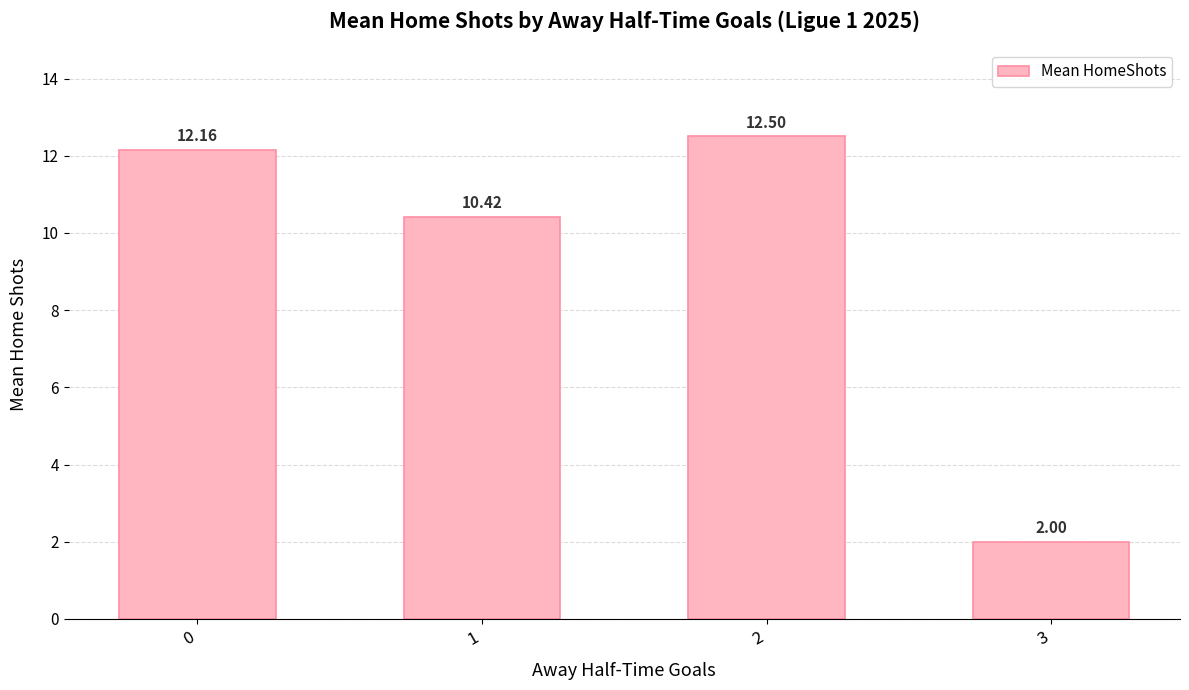

The chart shows a value of 10.4 at 1. True or false?

True